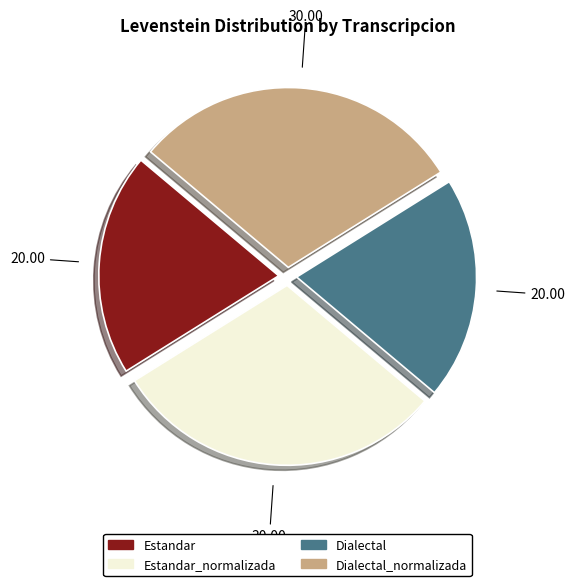

Does any single category account for the majority?

No